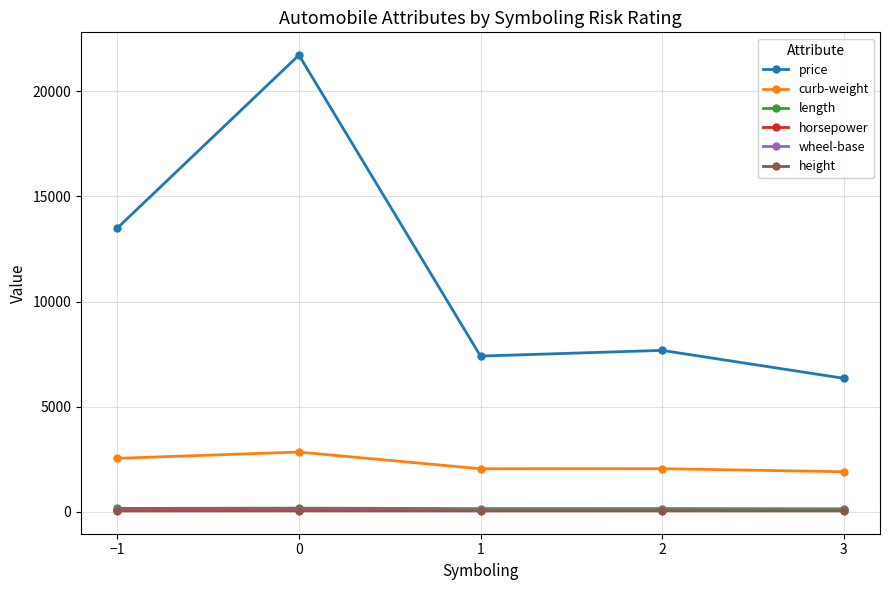

True or false: horsepower and length intersect in this chart.

False